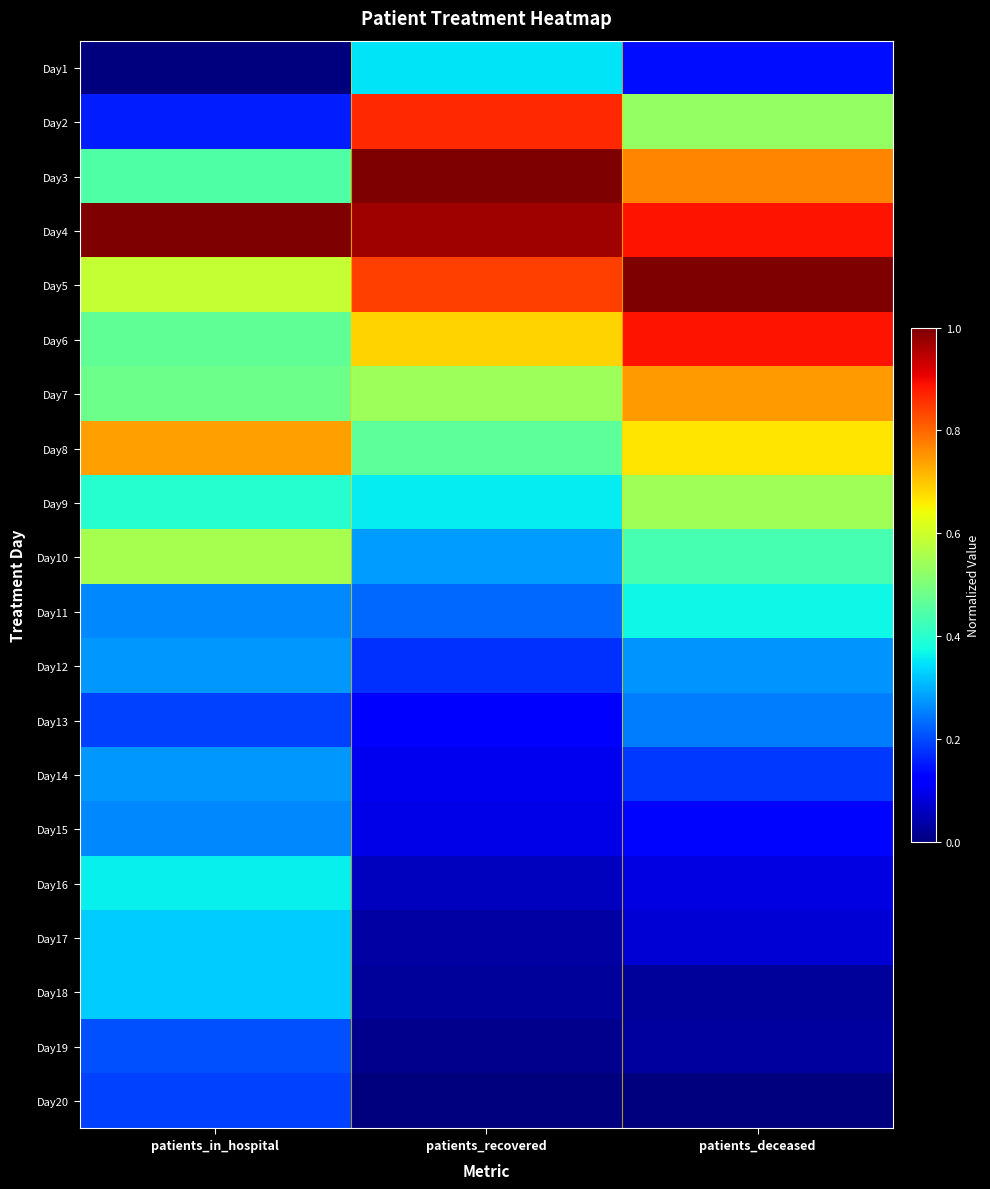

Reading right to left, list all the values displayed in this chart.

Day1: patients_deceased=0.1	patients_recovered=0.4	patients_in_hospital=0.0
Day2: patients_deceased=0.5	patients_recovered=0.9	patients_in_hospital=0.2
Day3: patients_deceased=0.8	patients_recovered=1.0	patients_in_hospital=0.4
Day4: patients_deceased=0.9	patients_recovered=1.0	patients_in_hospital=1.0
Day5: patients_deceased=1.0	patients_recovered=0.8	patients_in_hospital=0.6
Day6: patients_deceased=0.9	patients_recovered=0.7	patients_in_hospital=0.5
Day7: patients_deceased=0.7	patients_recovered=0.5	patients_in_hospital=0.5
Day8: patients_deceased=0.7	patients_recovered=0.5	patients_in_hospital=0.7
Day9: patients_deceased=0.5	patients_recovered=0.4	patients_in_hospital=0.4
Day10: patients_deceased=0.4	patients_recovered=0.3	patients_in_hospital=0.6
Day11: patients_deceased=0.4	patients_recovered=0.2	patients_in_hospital=0.3
Day12: patients_deceased=0.3	patients_recovered=0.2	patients_in_hospital=0.3
Day13: patients_deceased=0.2	patients_recovered=0.1	patients_in_hospital=0.2
Day14: patients_deceased=0.2	patients_recovered=0.1	patients_in_hospital=0.3
Day15: patients_deceased=0.1	patients_recovered=0.1	patients_in_hospital=0.3
Day16: patients_deceased=0.1	patients_recovered=0.1	patients_in_hospital=0.4
Day17: patients_deceased=0.1	patients_recovered=0.0	patients_in_hospital=0.3
Day18: patients_deceased=0.0	patients_recovered=0.0	patients_in_hospital=0.3
Day19: patients_deceased=0.0	patients_recovered=0.0	patients_in_hospital=0.2
Day20: patients_deceased=0.0	patients_recovered=0.0	patients_in_hospital=0.2